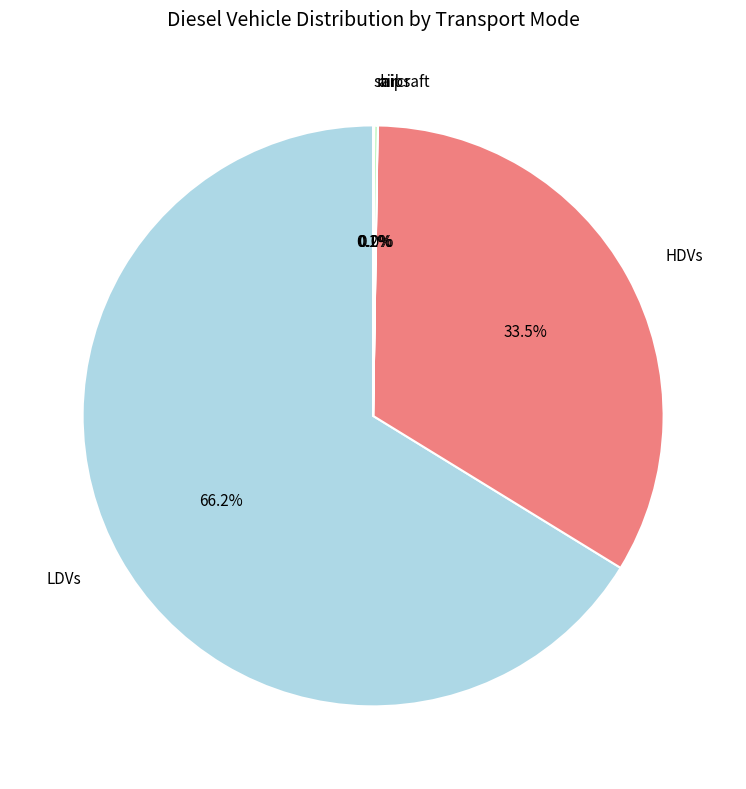

Which slice represents more than half of the pie?

LDVs